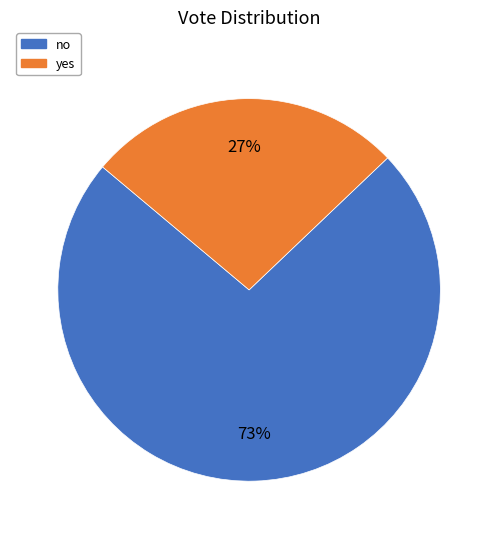

What is the largest slice in the pie chart?

no